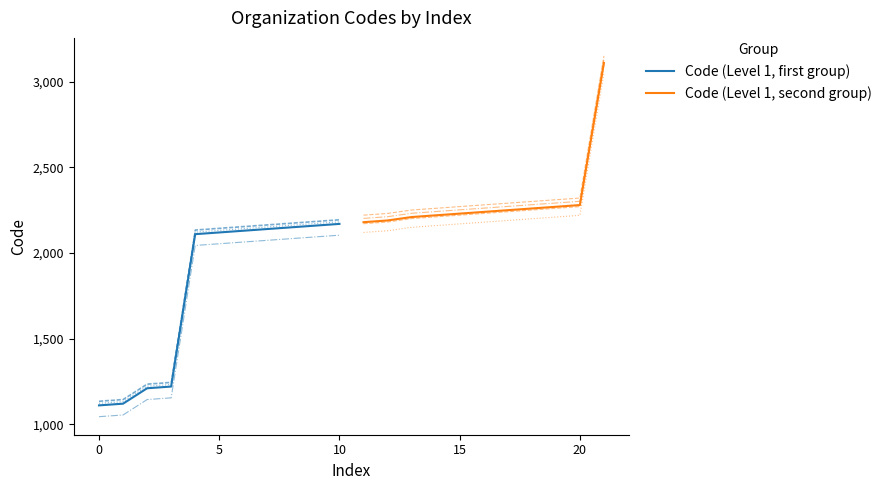

How many distinct data groups are displayed?

2